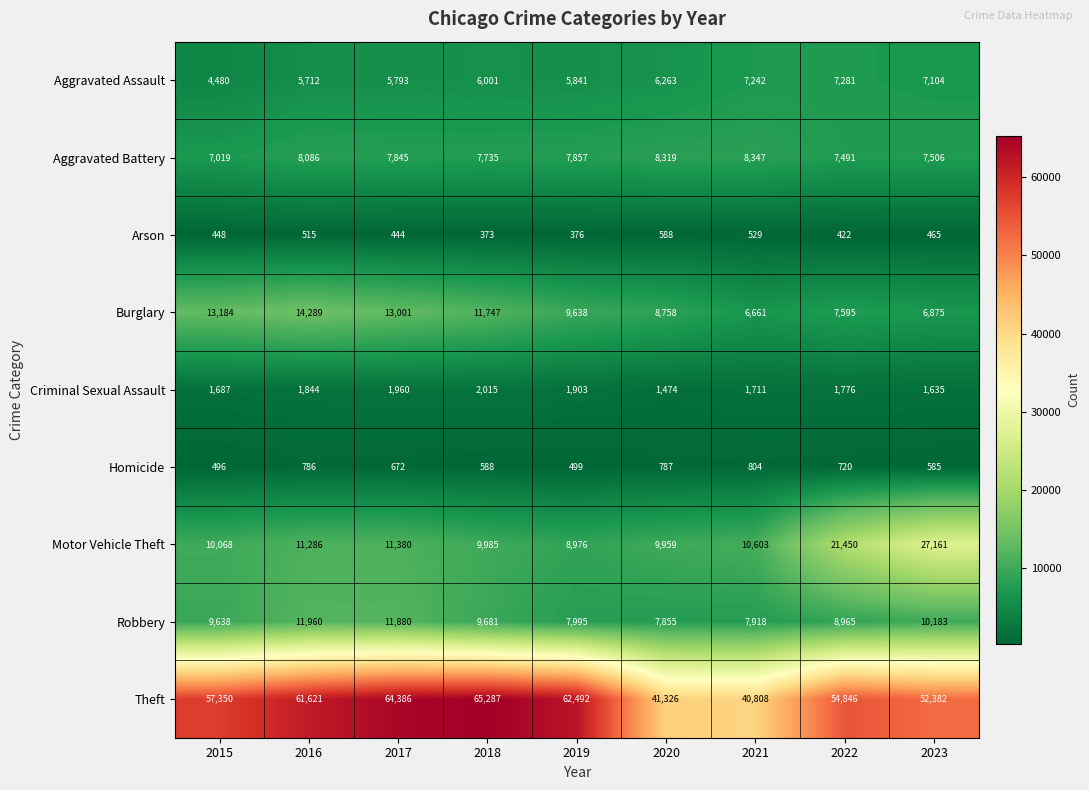

Which series has the widest spread of values?

Theft